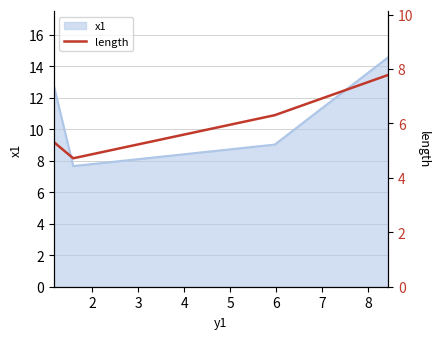

What is the average value?

6.0